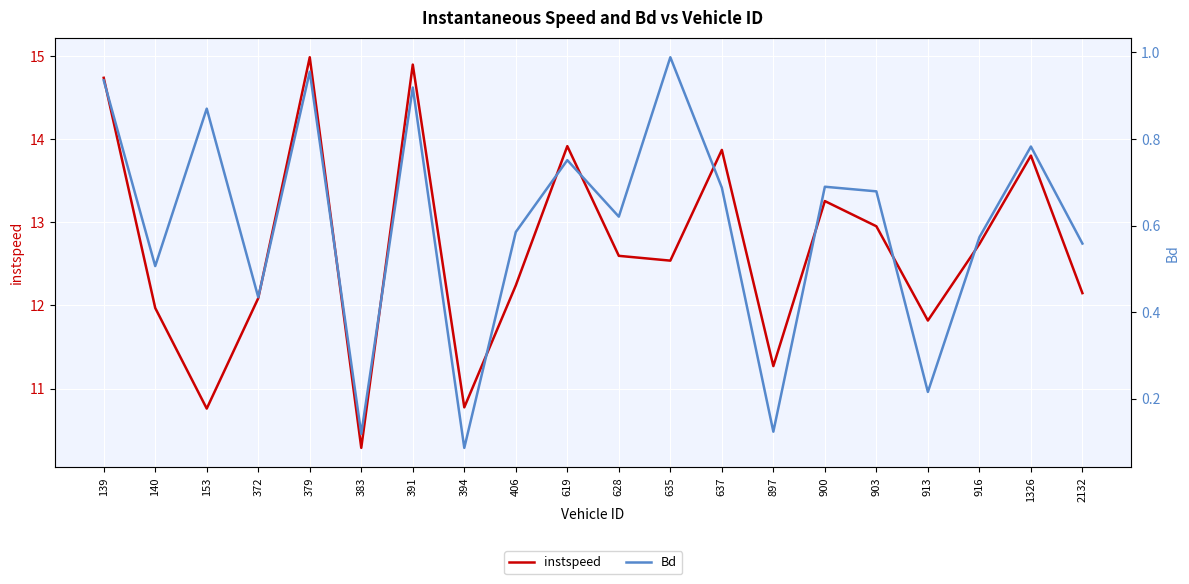

What is the difference between the second highest and minimum values in the instspeed series?

4.6